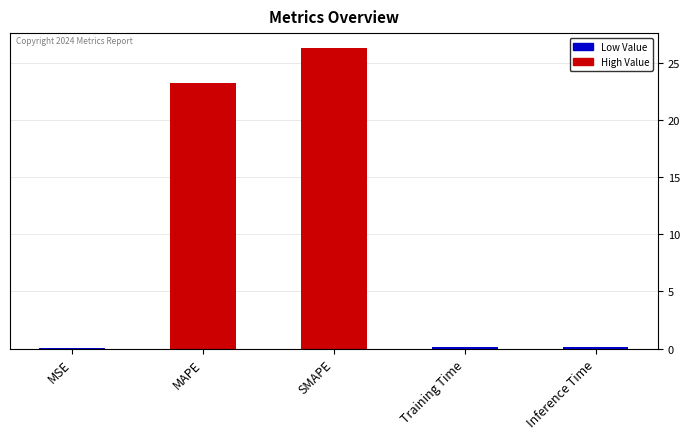

How many categories are shown in the chart?

5